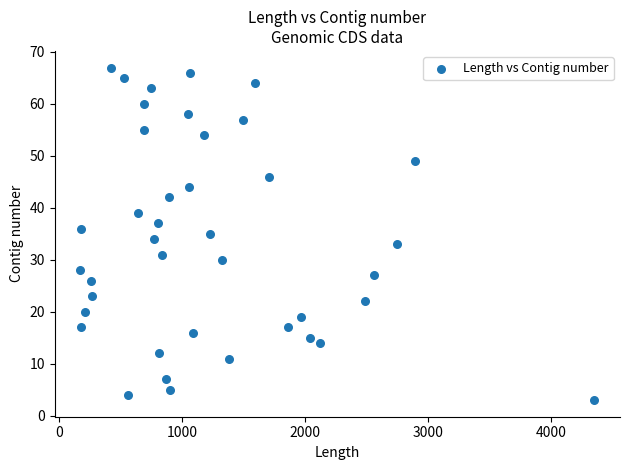

What is the range of X values (max minus min)?

4179